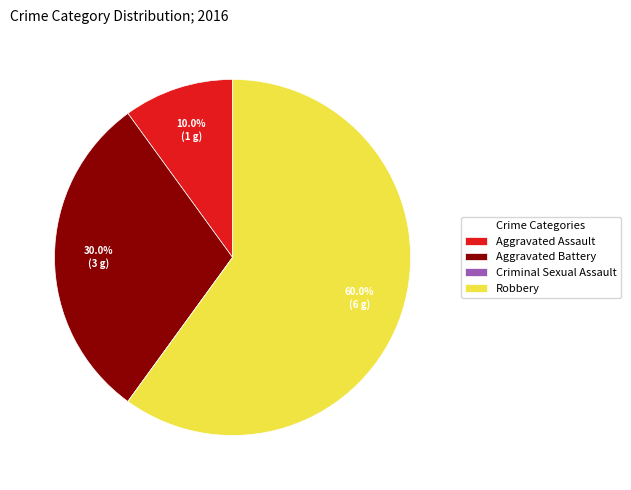

Is it true that Robbery is 46% of the pie?

False